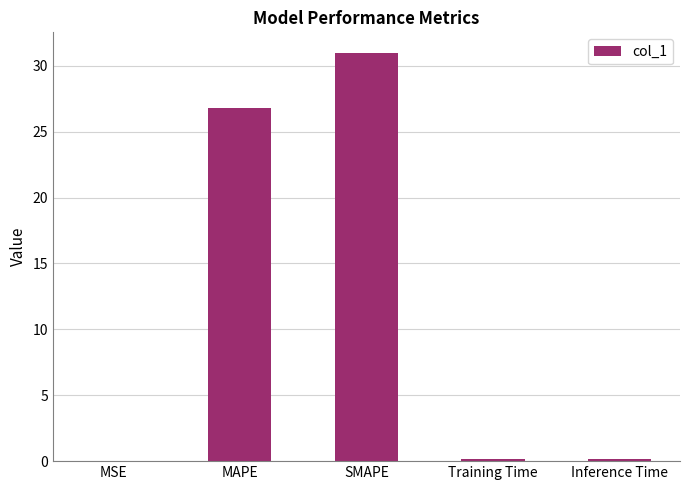

Which category has the highest value across all series?

SMAPE